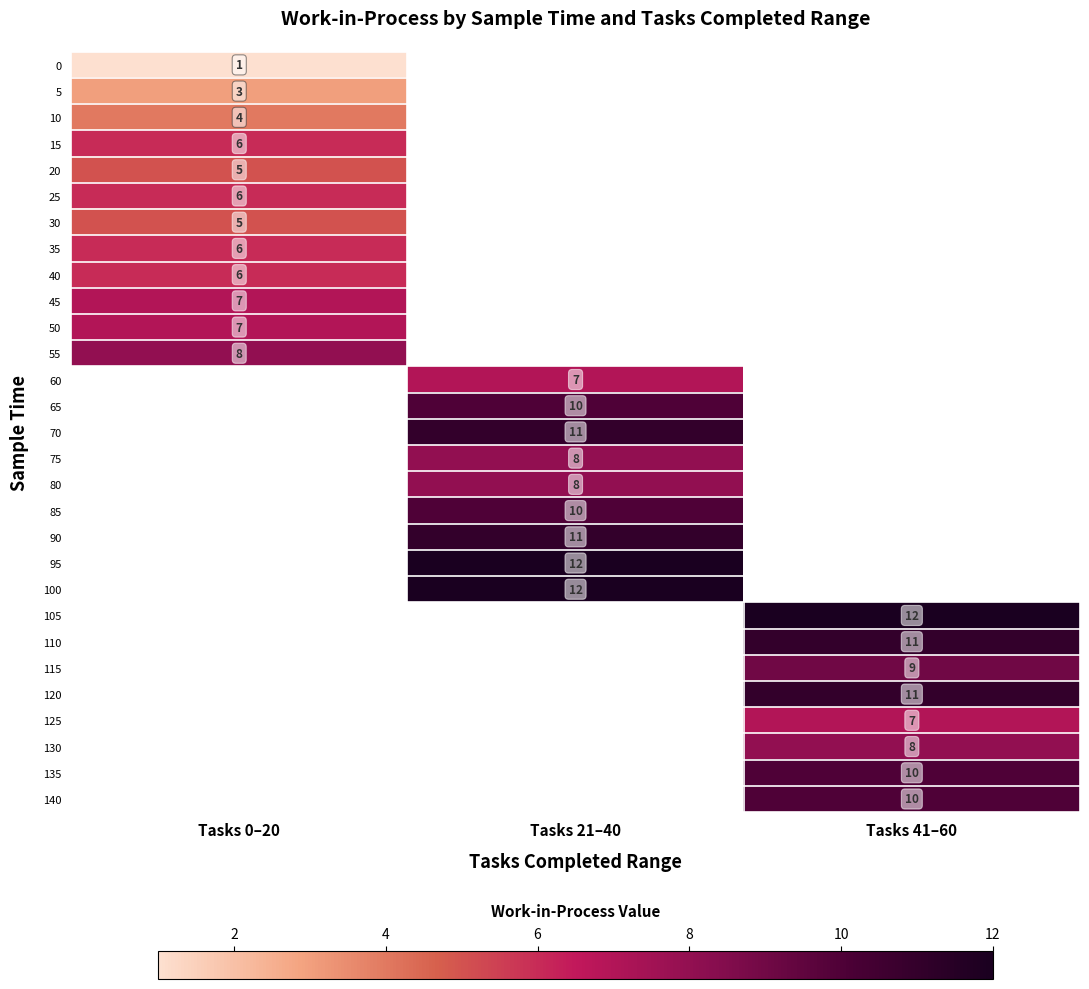

True or false: 15 has a value of 8 at Tasks 0–20.

False